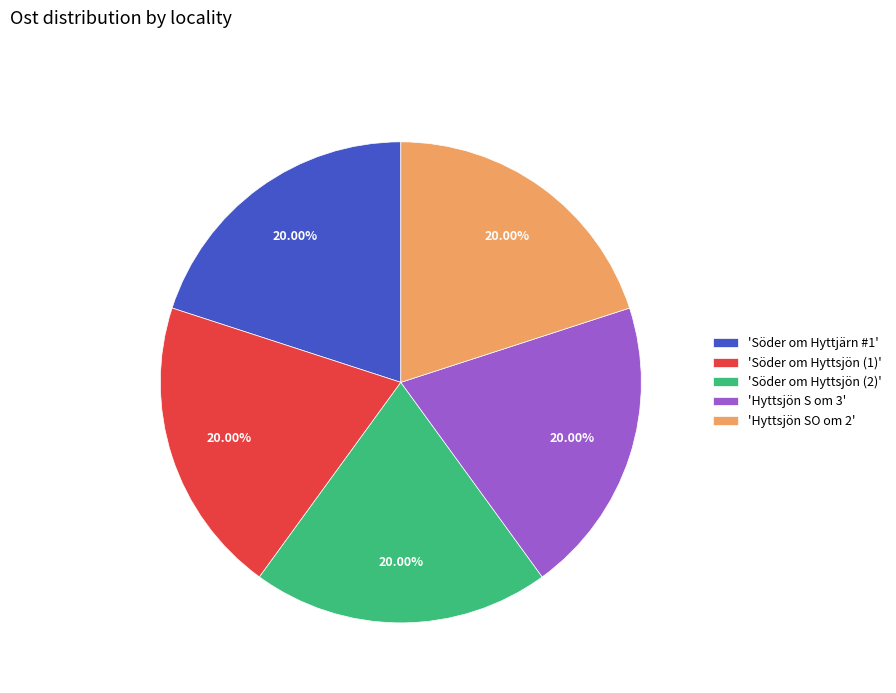

Is there a majority slice in this chart?

No